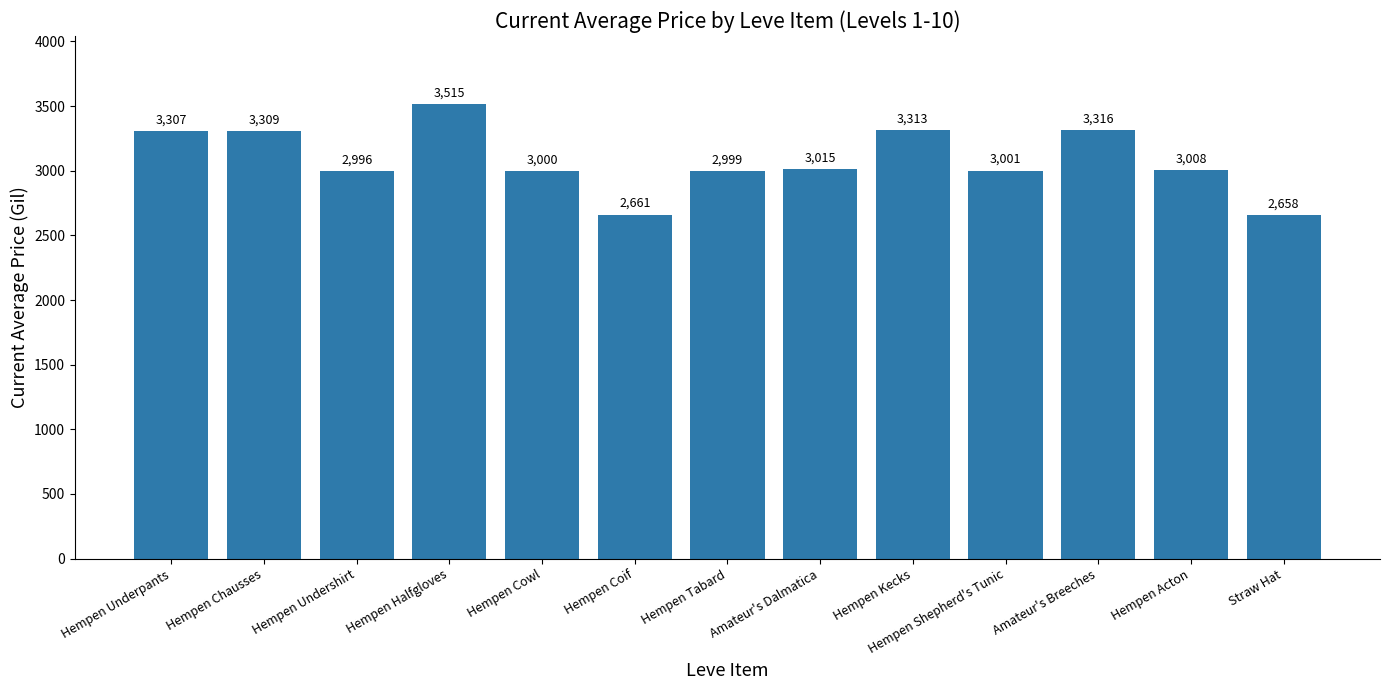

Reading left to right, extract all data points from this chart.

Hempen Underpants=3307	Hempen Chausses=3309	Hempen Undershirt=2996	Hempen Halfgloves=3515	Hempen Cowl=3000	Hempen Coif=2661	Hempen Tabard=2999	Amateur's Dalmatica=3015	Hempen Kecks=3313	Hempen Shepherd's Tunic=3001	Amateur's Breeches=3316	Hempen Acton=3008	Straw Hat=2658